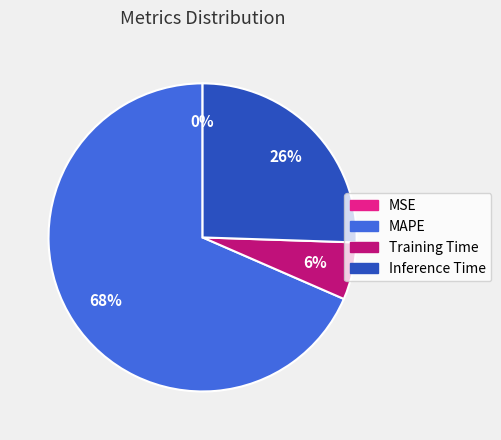

Which category has the biggest portion of the pie?

MAPE